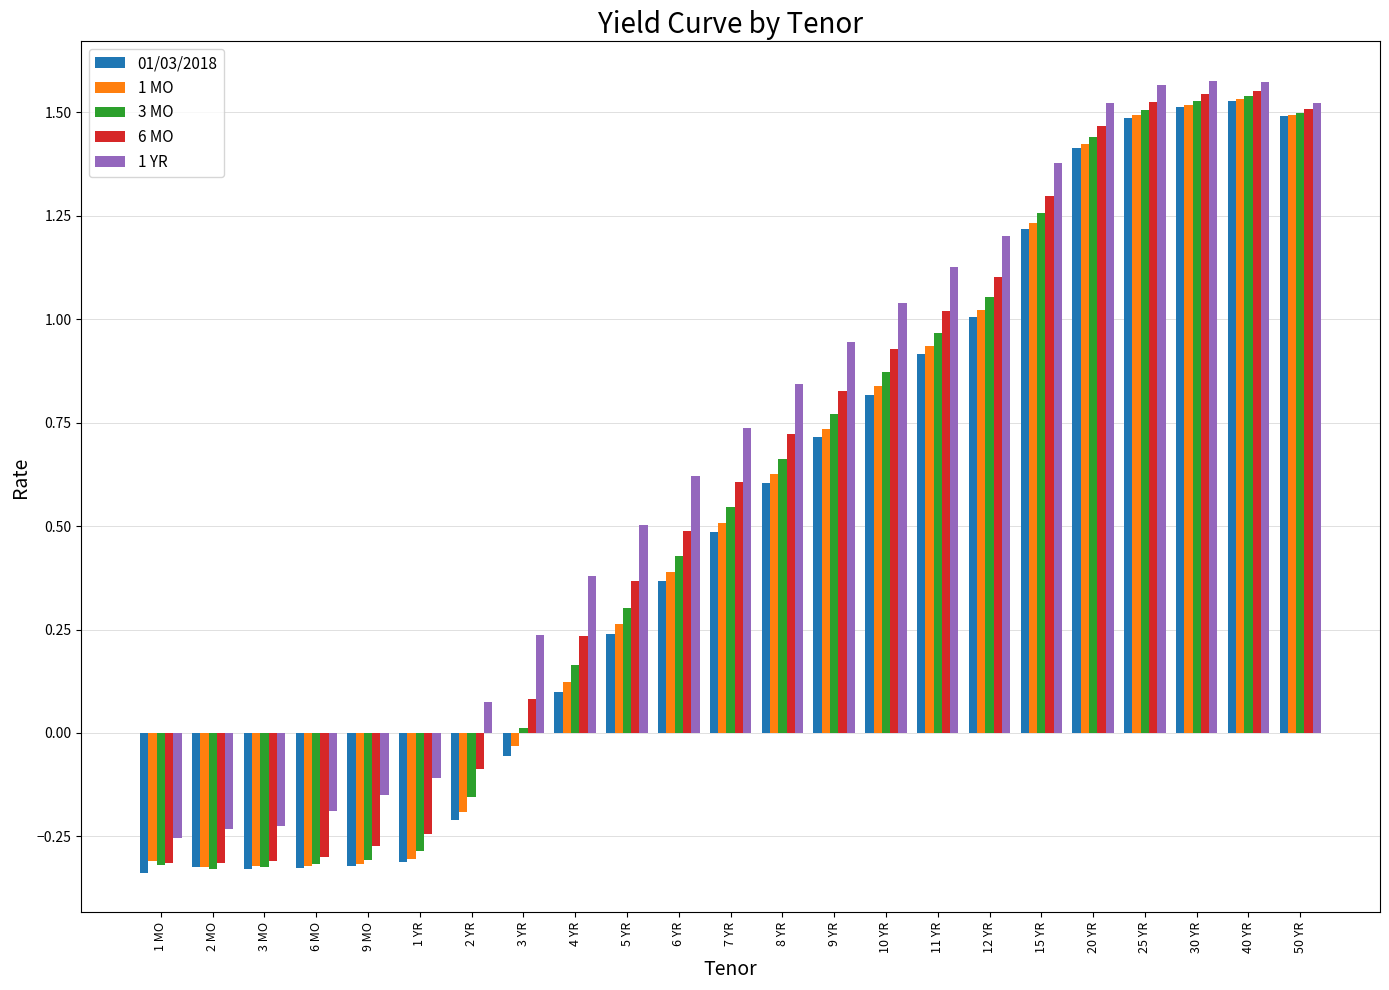

Between 1 YR and 7 YR, which series saw the biggest shift?

6 MO